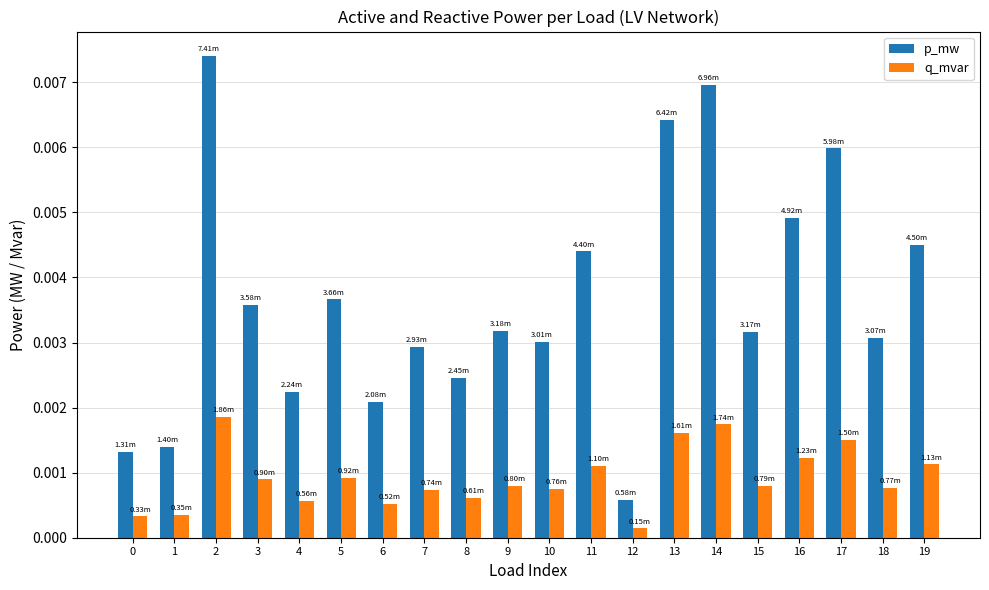

Is the value of q_mvar at 8 greater than the value of p_mw at 13?

No